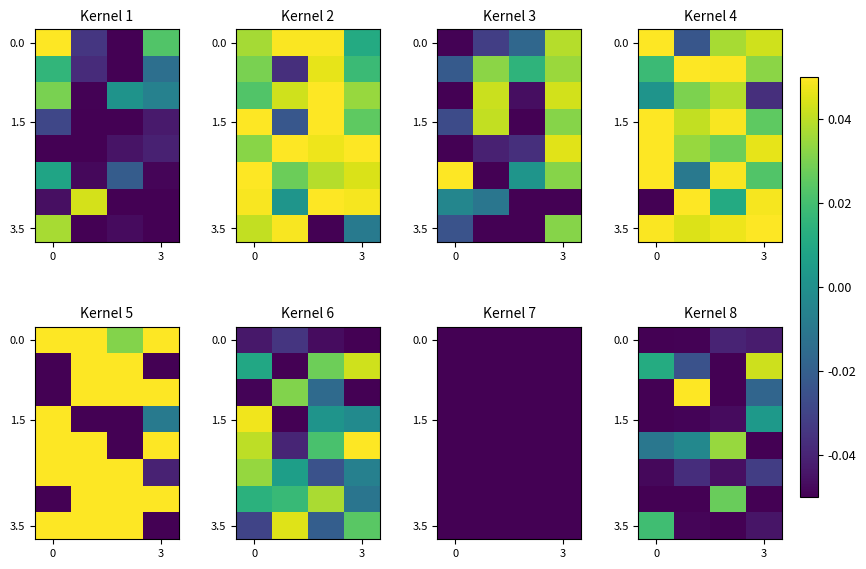

Reading left to right, extract all data points from this chart.

row_0: -0.0	-0.0	-0.0	-0.0
row_1: 0.0	-0.0	-0.0	0.0
row_2: -0.0	0.1	-0.0	-0.0
row_3: -0.0	-0.0	-0.0	0.0
row_4: -0.0	-0.0	0.0	-0.0
row_5: -0.0	-0.0	-0.0	-0.0
row_6: -0.0	-0.0	0.0	-0.1
row_7: 0.0	-0.0	-0.0	-0.0